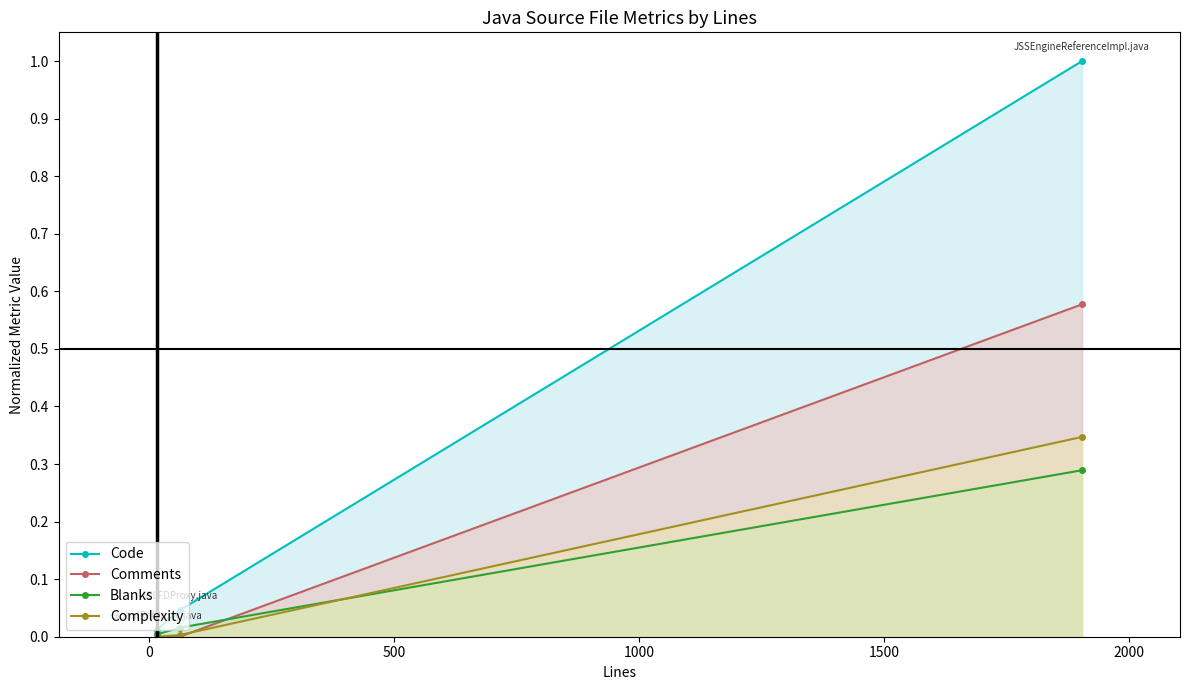

List the series in order of their peak value, highest first.

Code, Comments, Complexity, Blanks